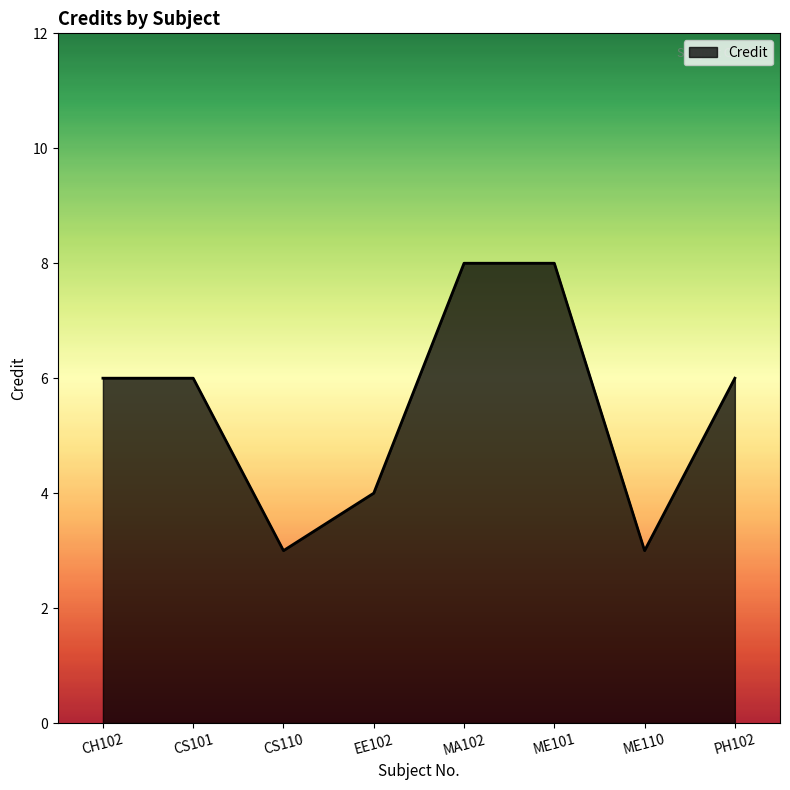

How many interior local valleys (lower than both neighbors) does the data have?

2